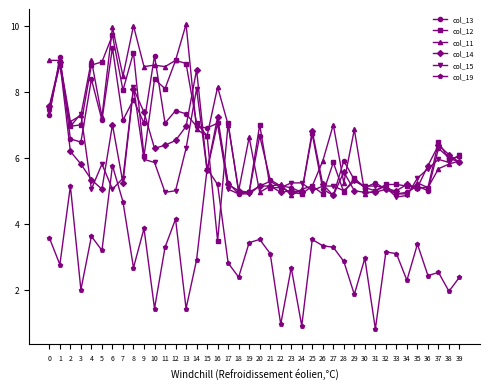

Reading right to left, what are all the values shown in this chart?

col_13: 39=5.9	38=6.0	37=6.3	36=5.0	35=5.1	34=5.0	33=4.9	32=5.0	31=5.2	30=5.1	29=5.3	28=5.9	27=4.9	26=5.0	25=6.7	24=5.0	23=5.1	22=5.1	21=5.3	20=6.7	19=5.0	18=4.9	17=5.2	16=7.0	15=6.9	14=7.0	13=7.3	12=7.4	11=7.0	10=9.1	9=7.0	8=7.8	7=7.1	6=9.3	5=7.1	4=8.4	3=6.5	2=6.6	1=9.0	0=7.3
col_12: 39=6.0	38=6.0	37=6.5	36=5.1	35=5.1	34=5.1	33=5.2	32=5.2	31=5.0	30=5.1	29=5.4	28=5.0	27=5.9	26=4.9	25=5.1	24=4.9	23=5.0	22=5.1	21=5.1	20=7.0	19=5.0	18=5.0	17=7.0	16=3.5	15=6.7	14=7.0	13=8.9	12=9.0	11=8.1	10=8.4	9=6.0	8=9.2	7=8.0	6=9.7	5=8.9	4=8.8	3=7.0	2=7.0	1=8.8	0=7.5
col_11: 39=5.9	38=5.8	37=5.7	36=5.1	35=5.2	34=4.9	33=4.9	32=5.1	31=5.0	30=4.9	29=6.9	28=5.2	27=7.0	26=5.9	25=5.1	24=5.0	23=4.9	22=5.2	21=5.1	20=5.0	19=6.6	18=5.0	17=7.0	16=8.1	15=6.7	14=6.9	13=10.0	12=9.0	11=8.8	10=8.8	9=8.8	8=10.0	7=8.5	6=10.0	5=7.2	4=9.0	3=7.3	2=7.1	1=9.0	0=9.0
col_14: 39=5.9	38=6.1	37=6.4	36=5.8	35=5.1	34=5.2	33=5.0	32=5.0	31=5.0	30=5.0	29=5.0	28=5.6	27=4.9	26=5.2	25=6.8	24=5.0	23=5.0	22=5.0	21=5.1	20=5.1	19=5.0	18=5.0	17=5.2	16=7.2	15=5.6	14=8.7	13=7.0	12=6.5	11=6.4	10=6.3	9=7.4	8=8.1	7=5.2	6=7.0	5=5.0	4=5.3	3=5.8	2=6.2	1=8.9	0=7.6
col_15: 39=6.1	38=5.9	37=6.0	36=5.7	35=5.4	34=4.9	33=4.8	32=5.1	31=5.1	30=5.1	29=5.3	28=5.0	27=5.1	26=5.1	25=5.0	24=5.2	23=5.2	22=5.1	21=5.3	20=5.1	19=4.9	18=4.9	17=5.0	16=7.0	15=5.6	14=8.1	13=6.3	12=5.0	11=5.0	10=5.9	9=6.0	8=8.1	7=5.4	6=5.0	5=5.8	4=5.0	3=7.3	2=7.0	1=8.9	0=7.4
col_19: 39=2.4	38=2.0	37=2.5	36=2.4	35=3.4	34=2.3	33=3.1	32=3.1	31=0.8	30=3.0	29=1.9	28=2.9	27=3.3	26=3.3	25=3.5	24=0.9	23=2.7	22=1.0	21=3.1	20=3.5	19=3.4	18=2.4	17=2.8	16=5.2	15=5.7	14=2.9	13=1.4	12=4.1	11=3.3	10=1.4	9=3.9	8=2.7	7=4.7	6=5.8	5=3.2	4=3.6	3=2.0	2=5.1	1=2.8	0=3.6